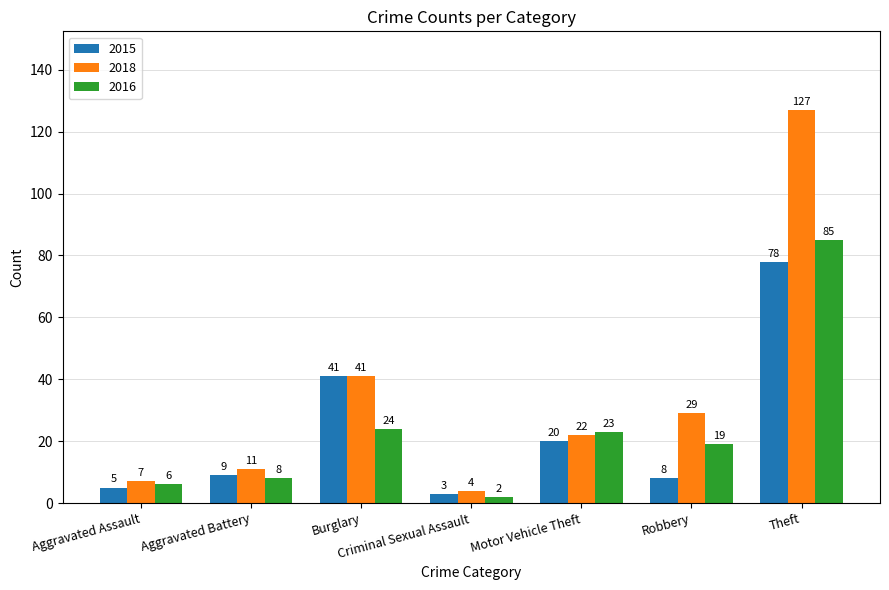

Are the bars horizontal?

No